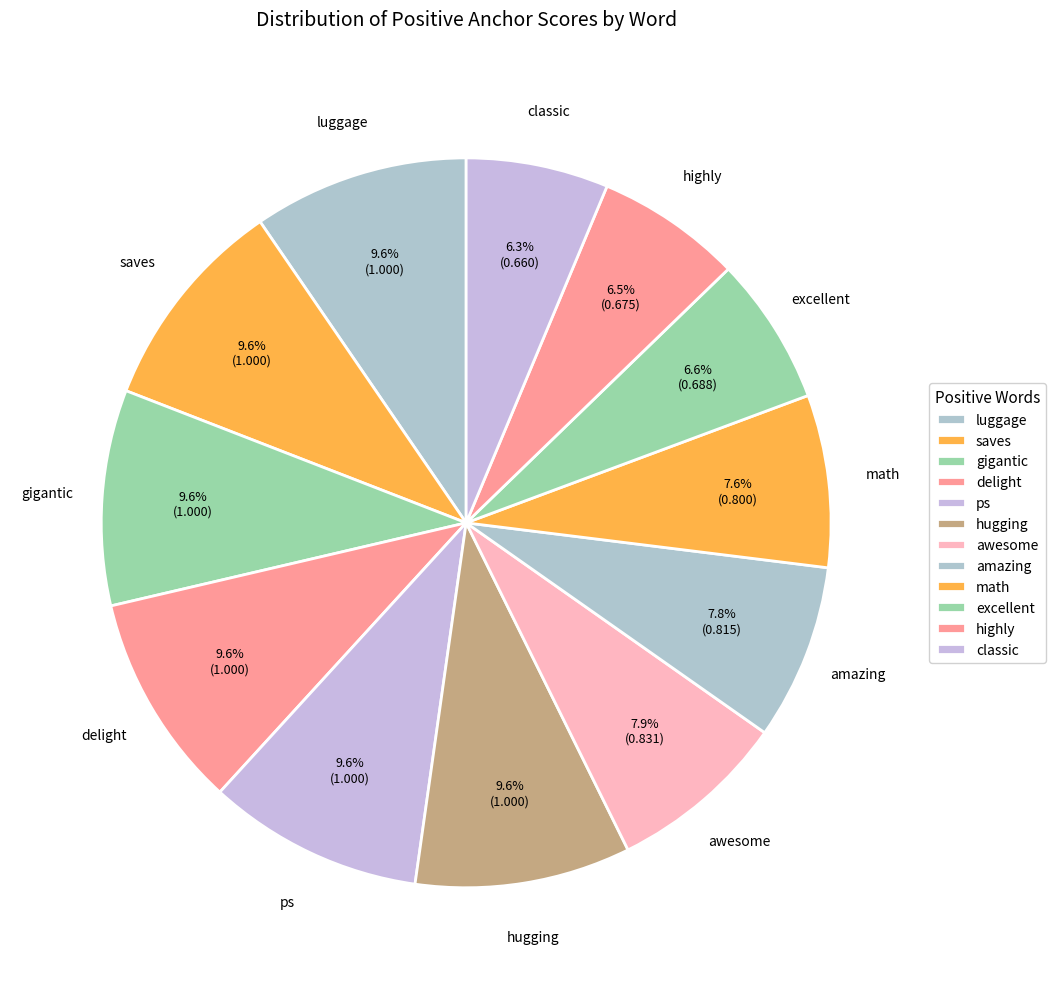

Which has a higher value, luggage or awesome?

luggage